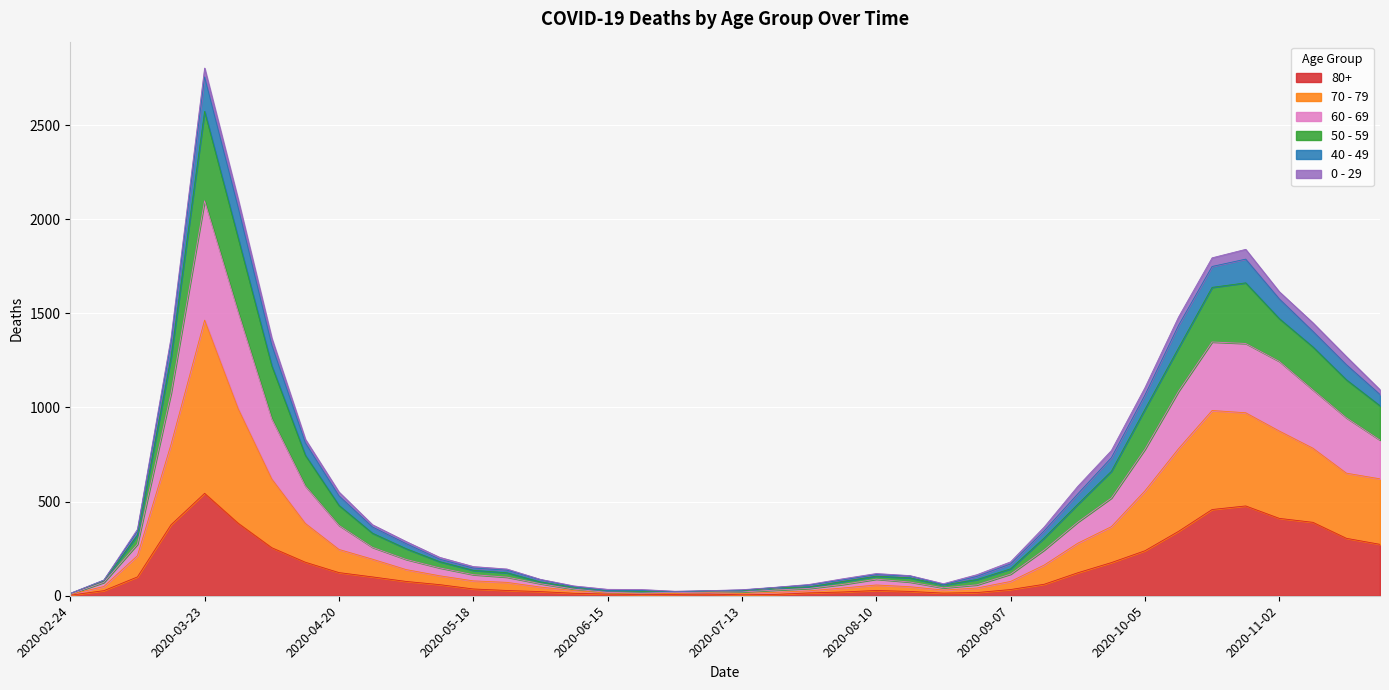

What are all the series names shown in the legend?

80+, 70 - 79, 60 - 69, 50 - 59, 40 - 49, 0 - 29